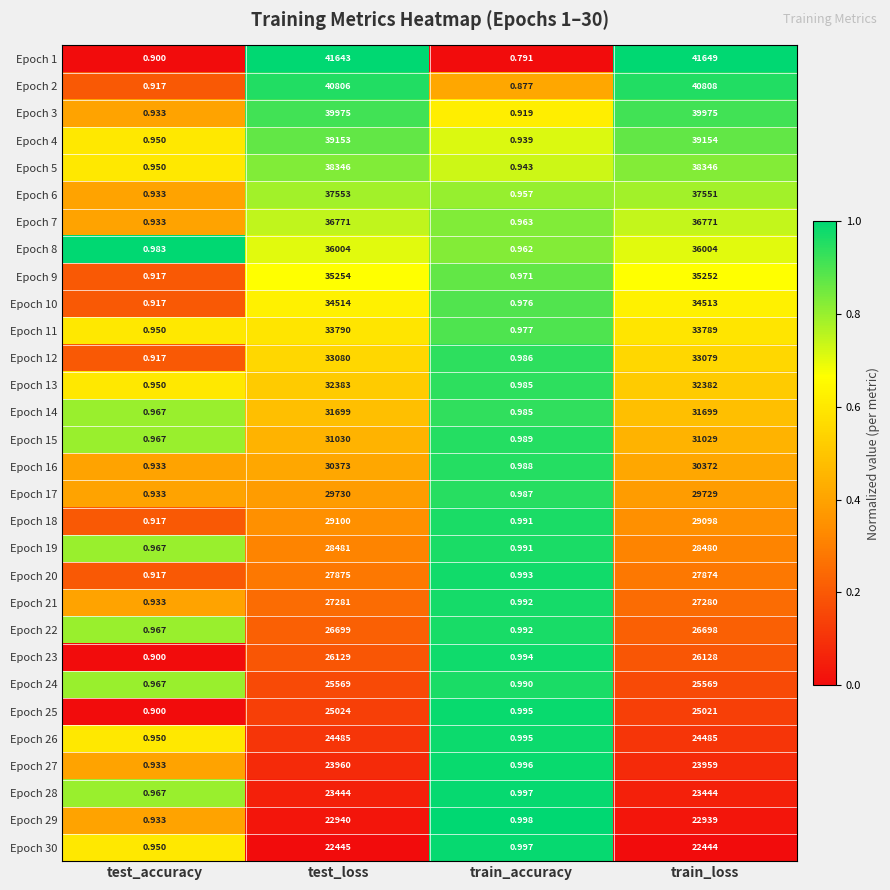

Which category has the lowest value in the Epoch 10 series?

test_accuracy